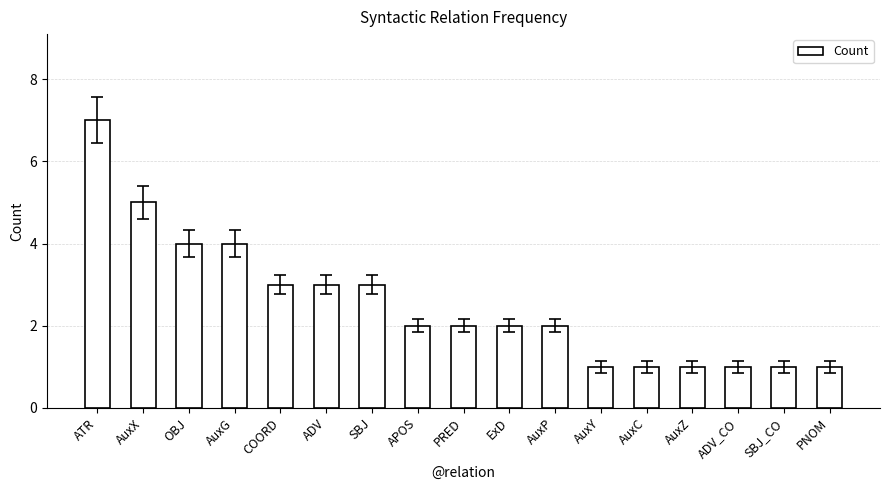

Which label corresponds to the largest value in the chart?

ATR